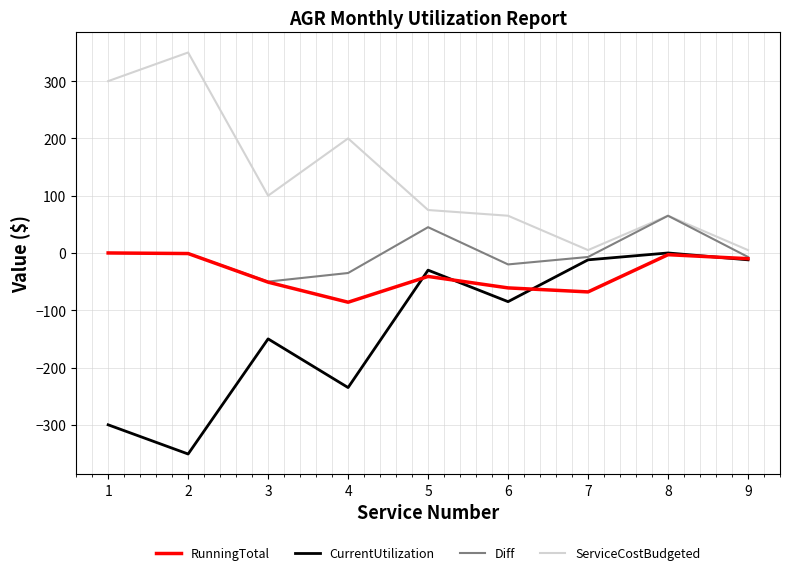

What is the difference between the second highest and second lowest values in the RunningTotal series?

67